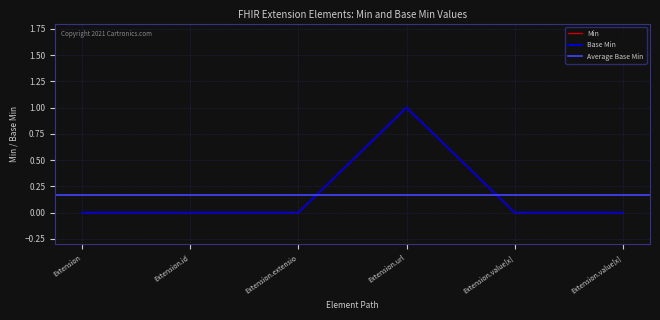

What is the highest value of the Base Min series?

1